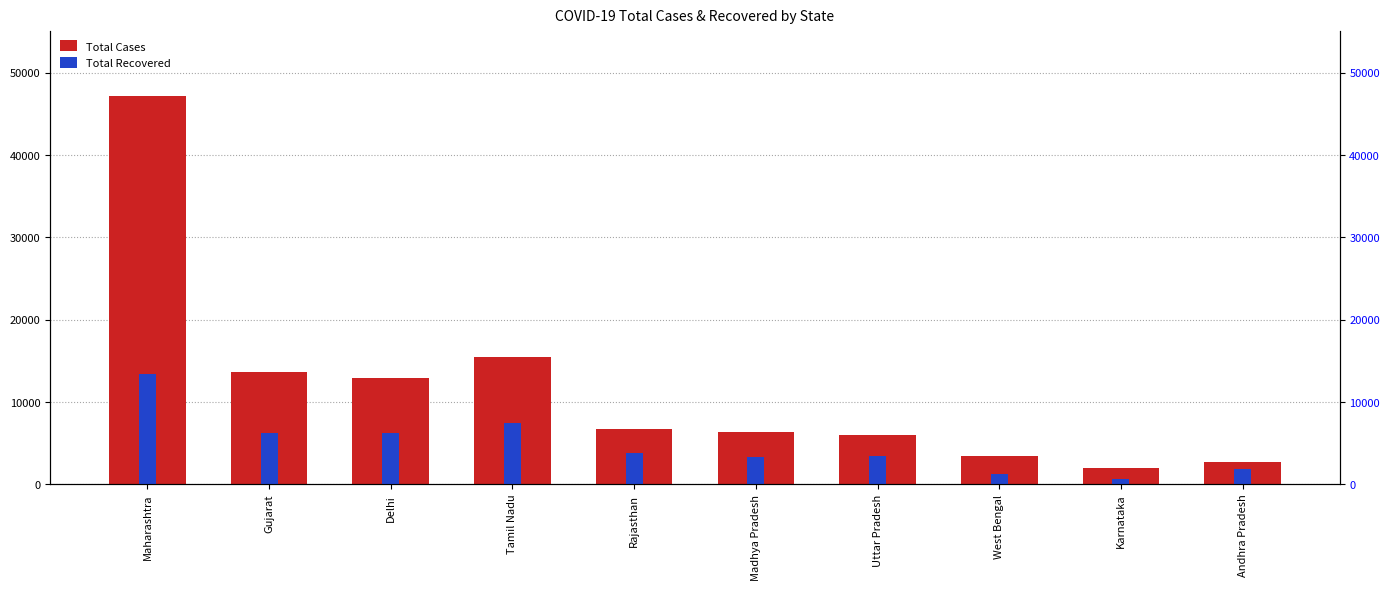

Is it true that Total Cases equals 47190 at Maharashtra?

True